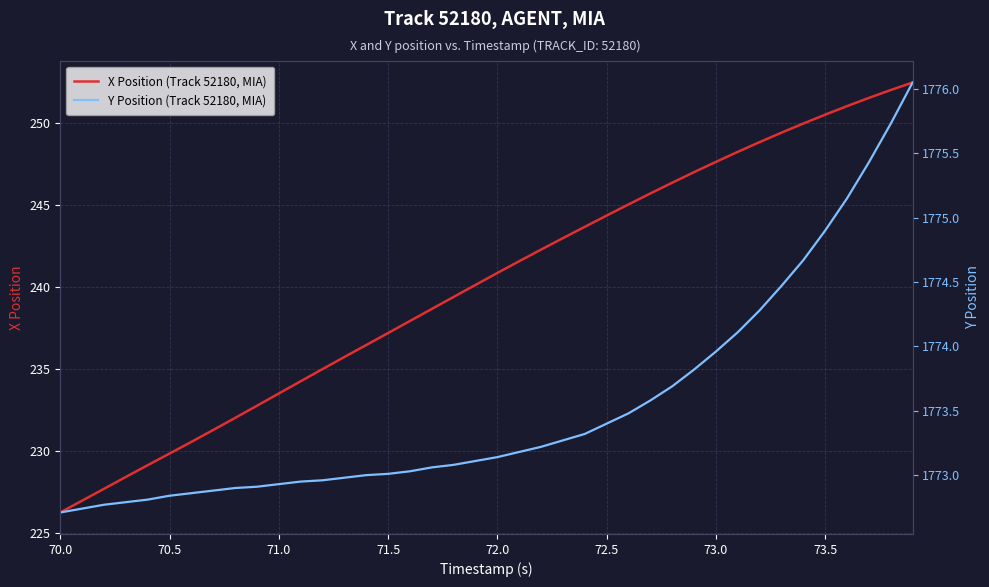

How many categories are shown in the chart?

40